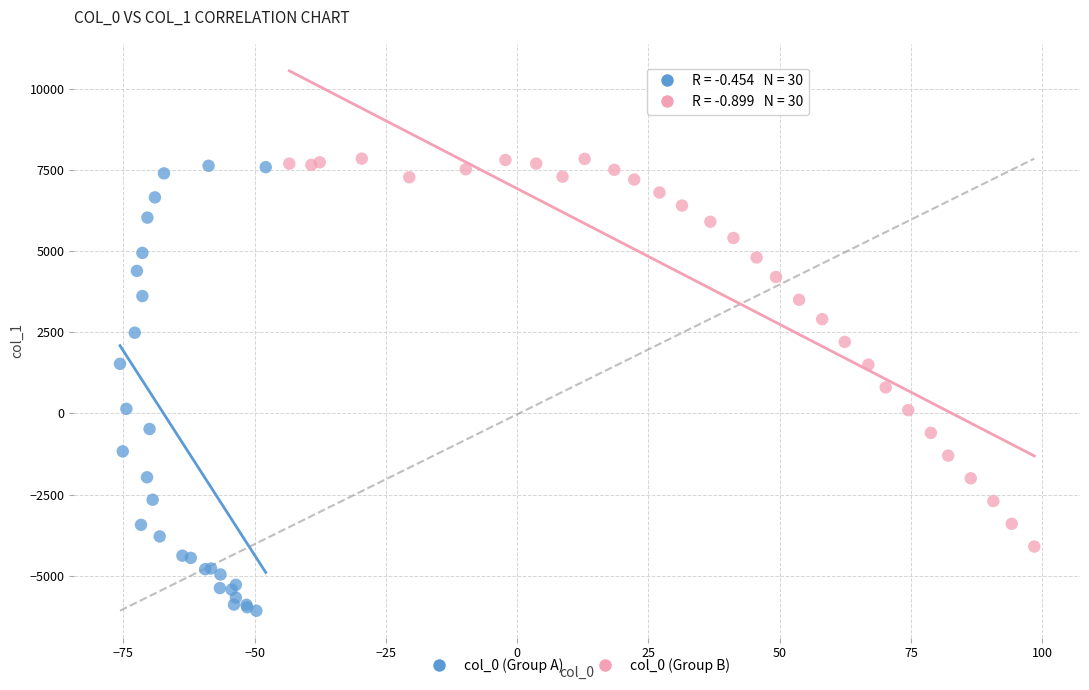

Which series contains the lowest Y value?

col_0 (Group A)